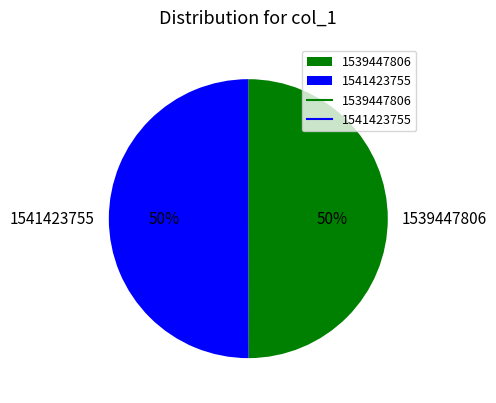

True or false: 1541423755 accounts for 91% of the total.

False